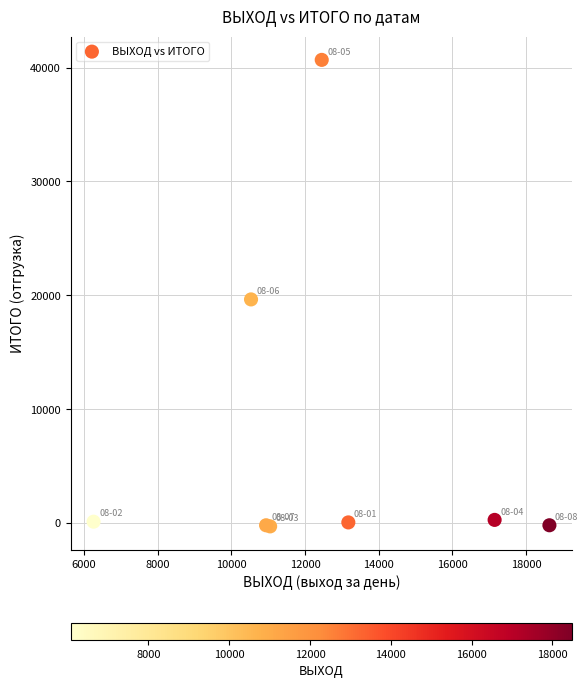

What Y value in the scatter plot is closest to 20192?

19641.4